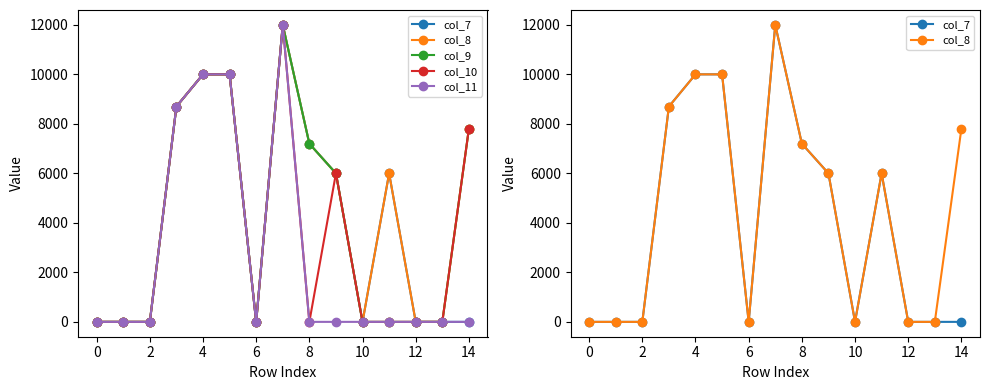

True or false: col_11 and col_7 cross at least once.

False